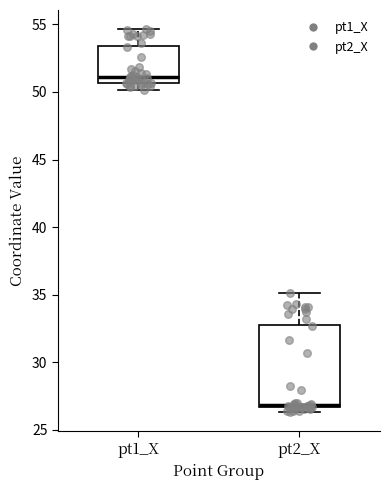

Which box's median line is the lowest?

pt2_X